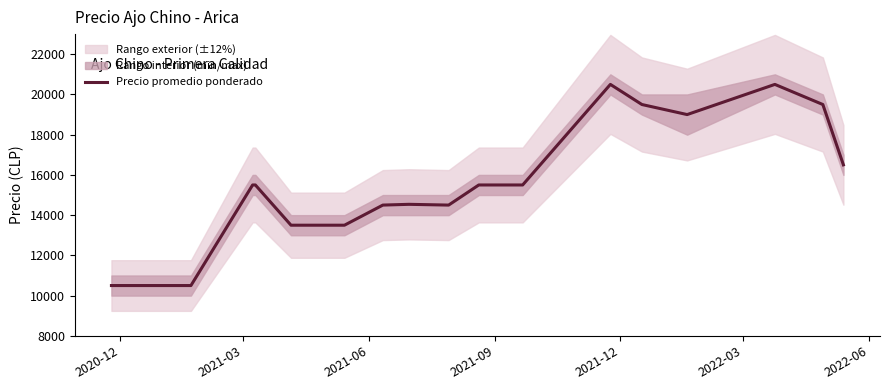

True or false: the data has more than 2 interior local peaks.

True